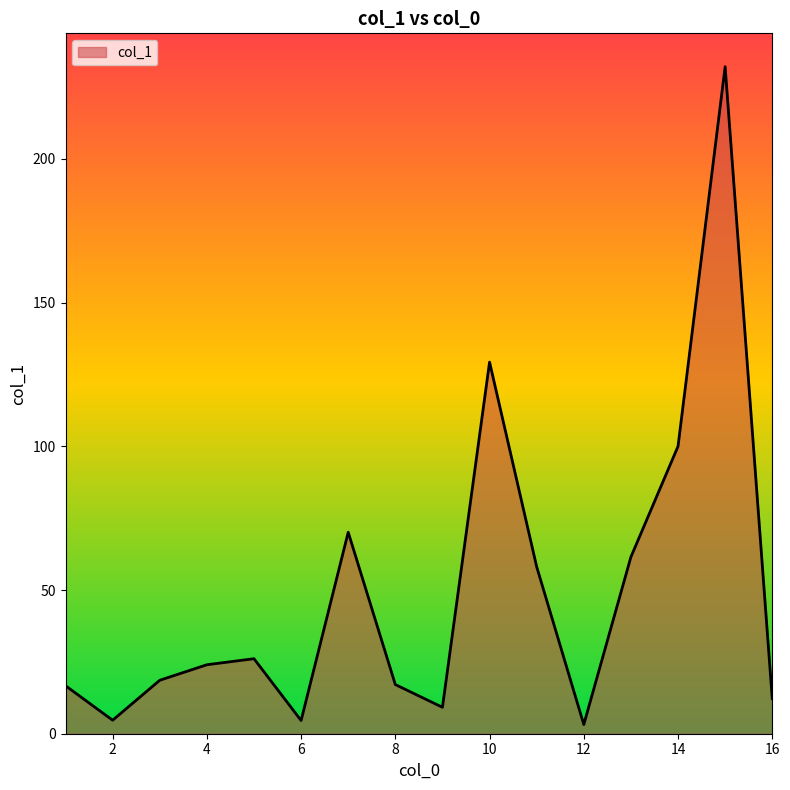

What is the greatest value displayed?

232.1